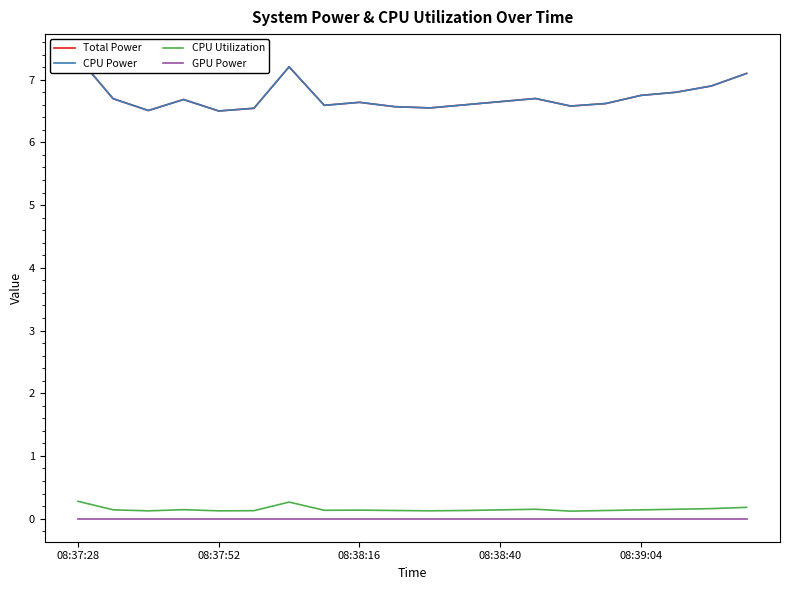

How many categories are shown in the chart?

20